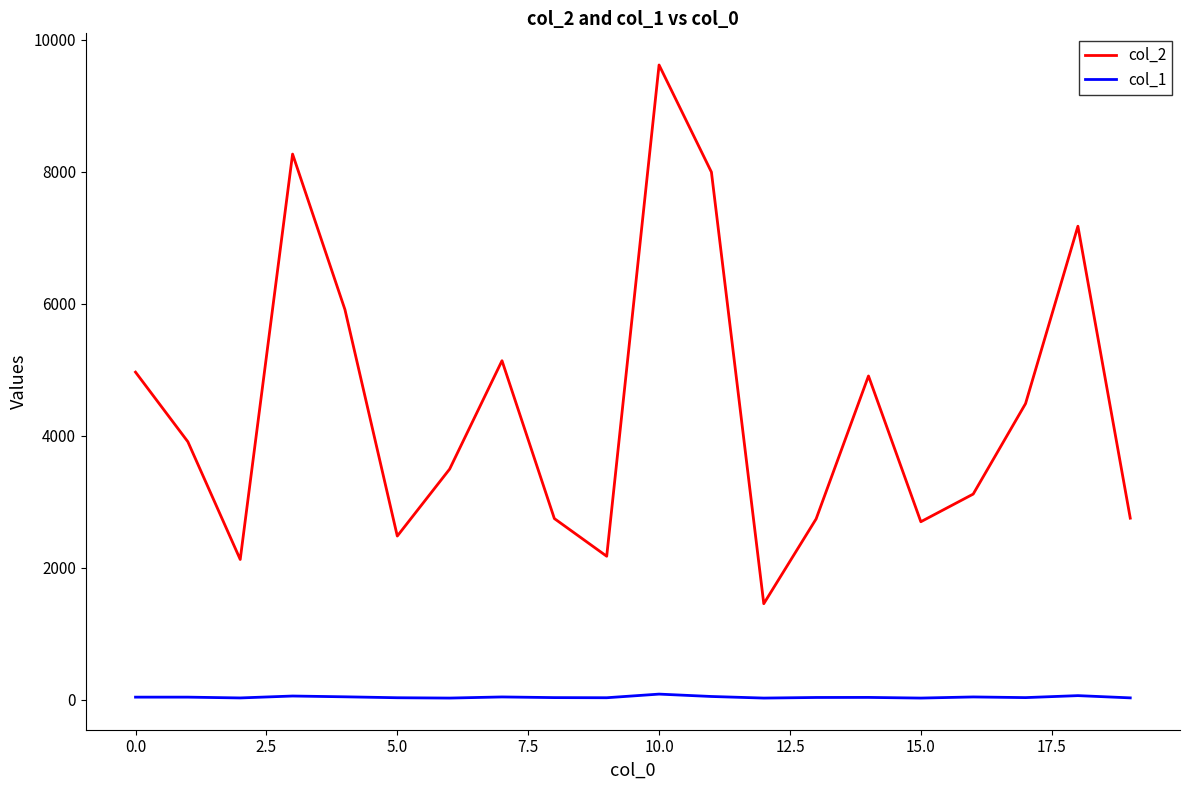

Which series has the largest total across all categories?

col_2